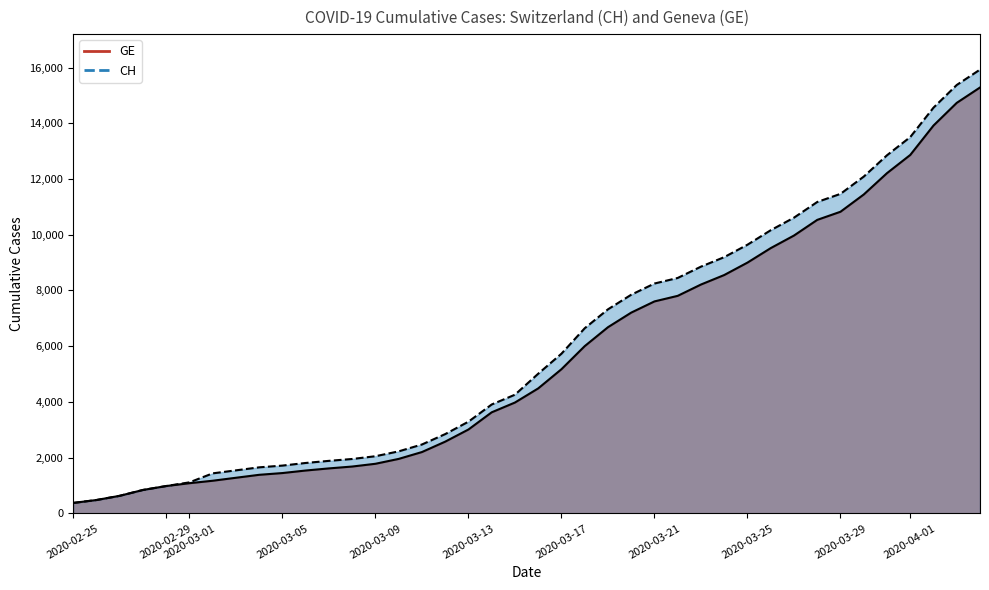

Which category has the lowest value across all series?

2020-02-25